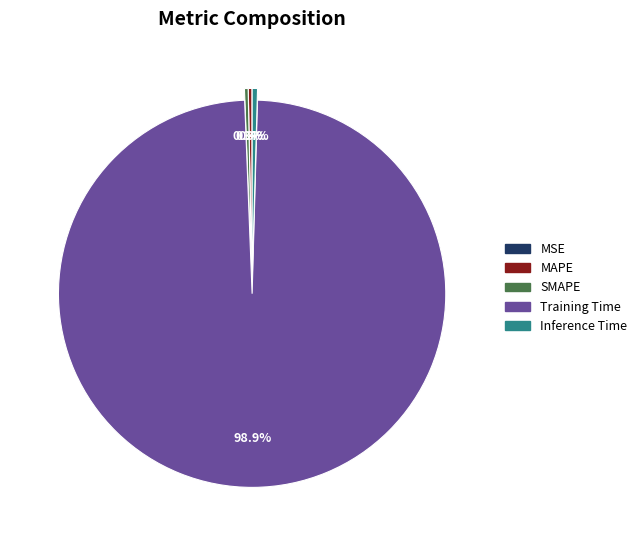

Which category has the biggest portion of the pie?

Training Time